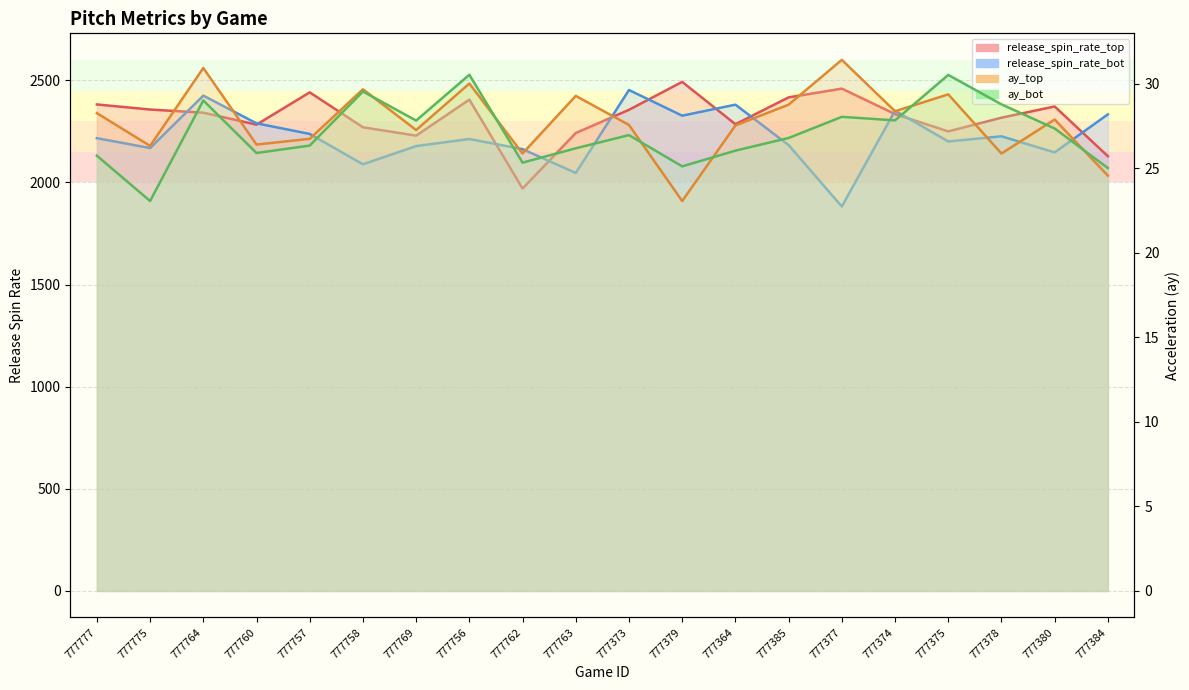

What is the sum of all release_spin_rate_top values?

46331.6